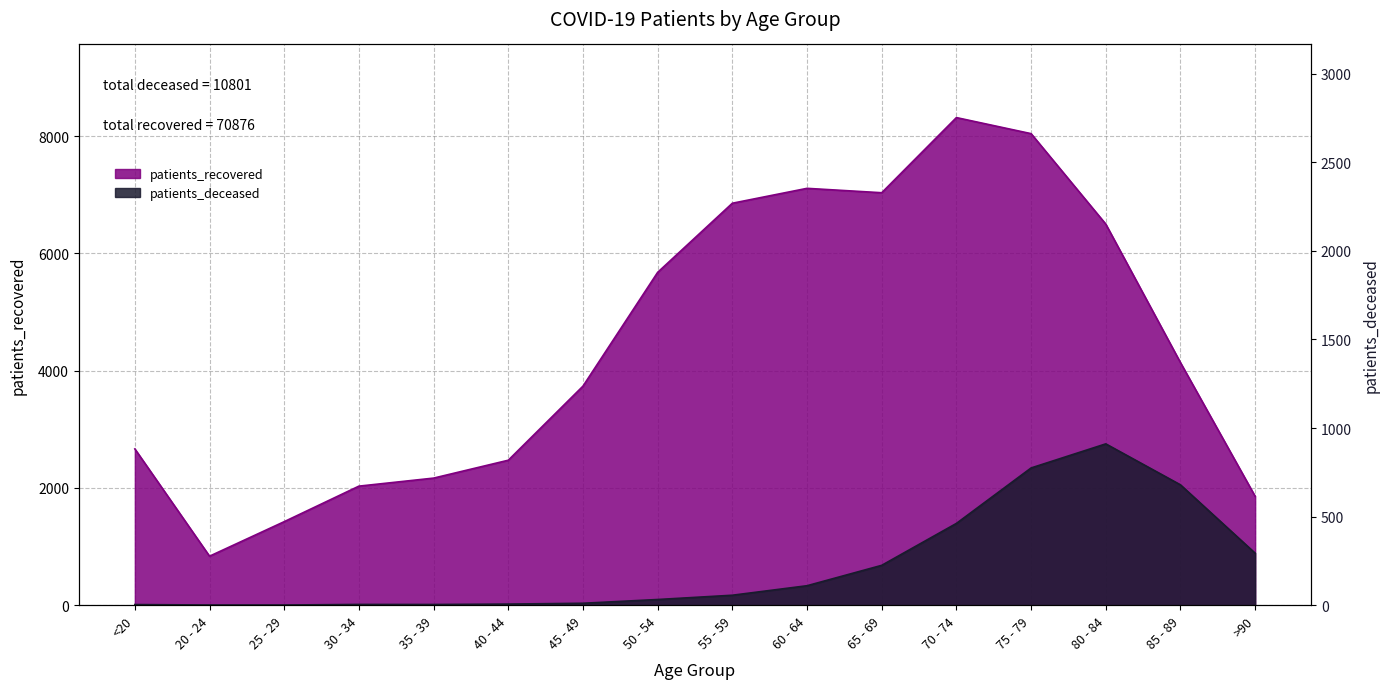

Read the patients_deceased value at 60 - 64.

332